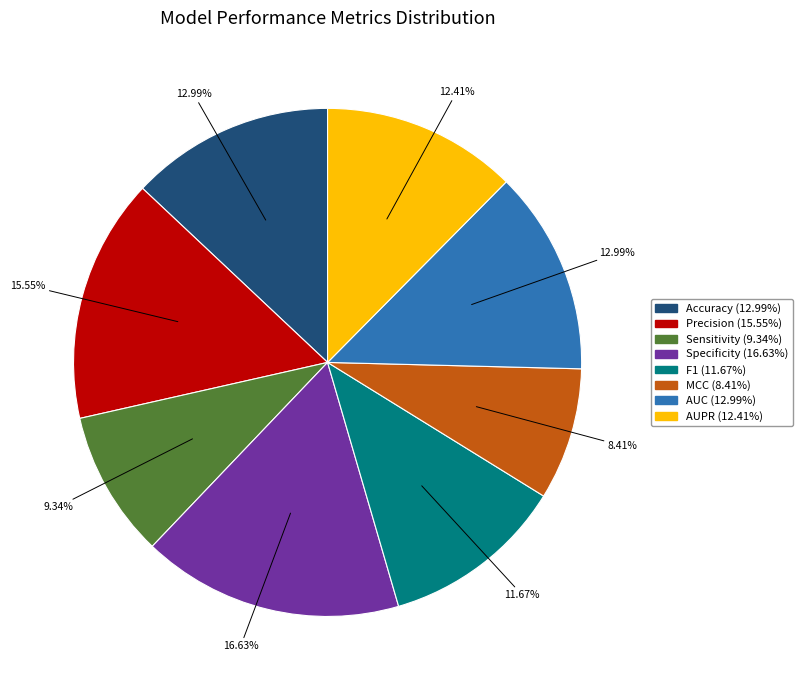

To the nearest percent, what portion does Accuracy represent?

13%